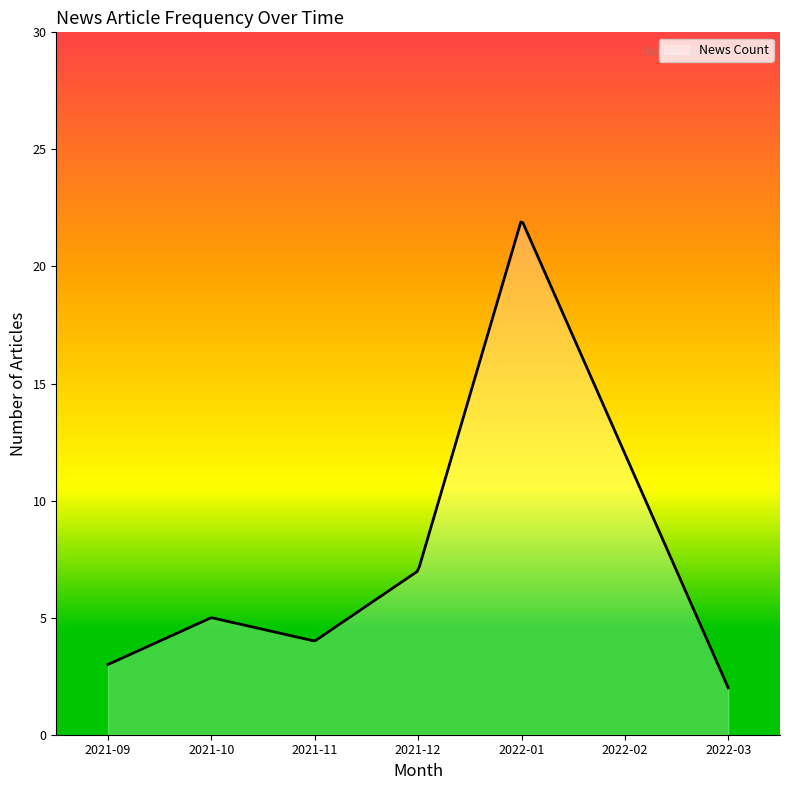

What is the smallest value displayed?

2.0